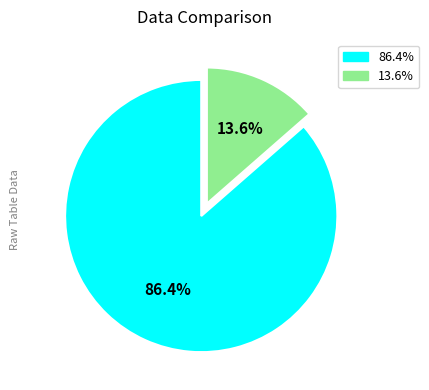

Is there any slice that represents more than half of the pie?

Yes